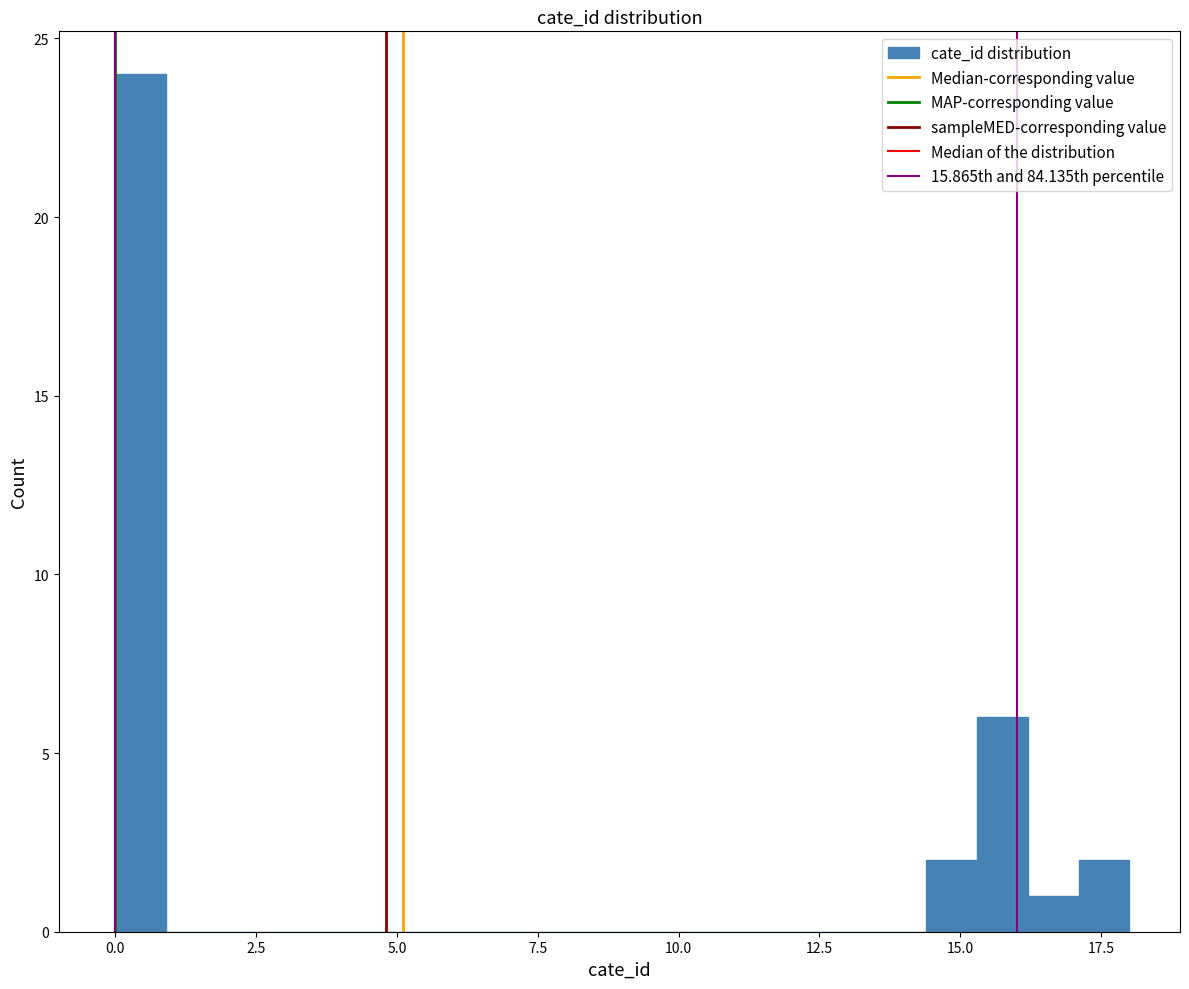

Read against the x-axis, roughly where is the centre of the tallest bar?

0.5